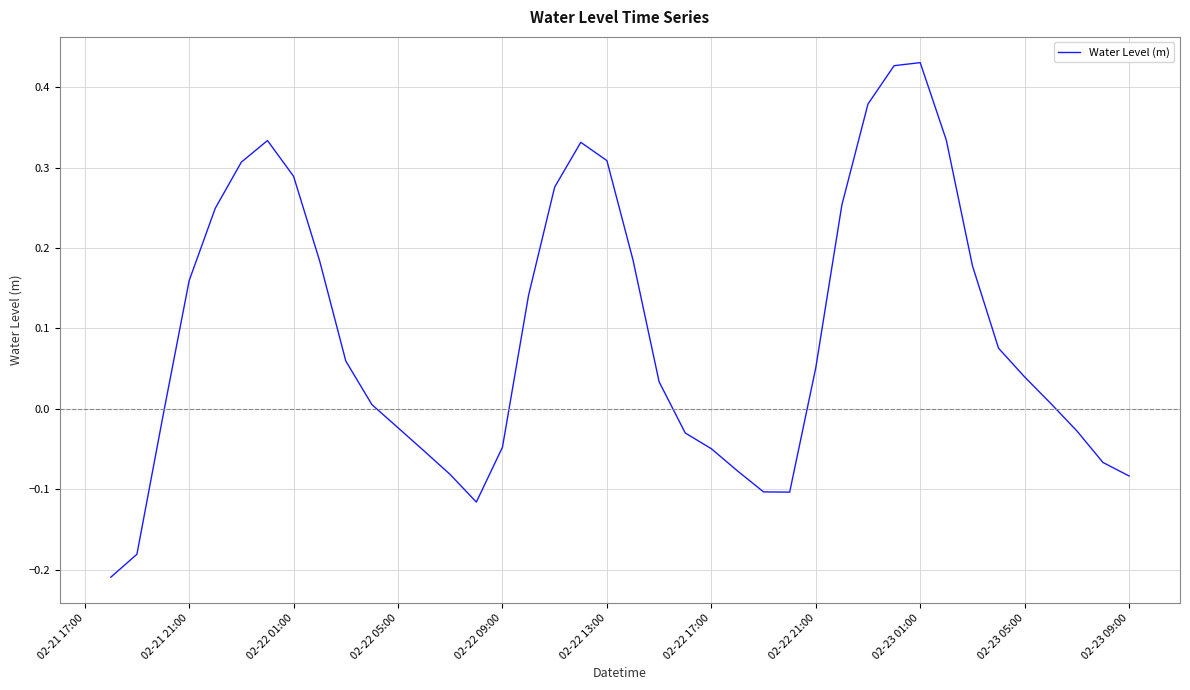

Does the chart have visible grid lines?

Yes